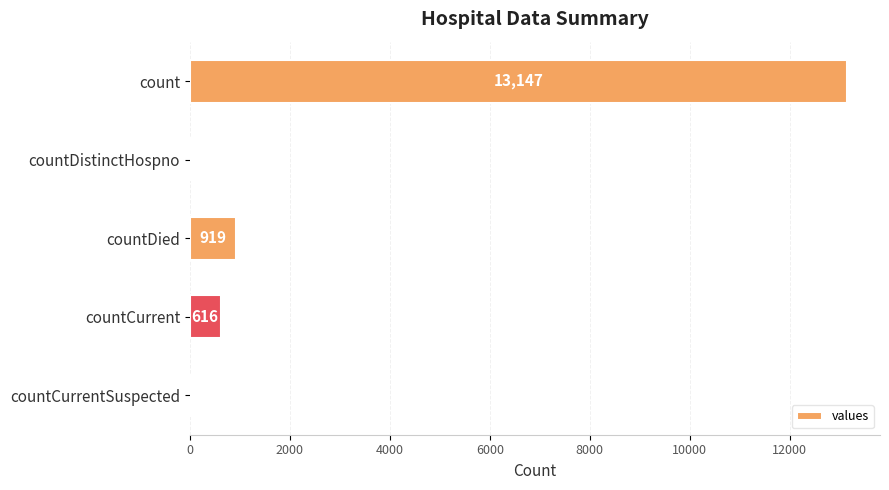

Read the value at count, to the nearest 50.

13150